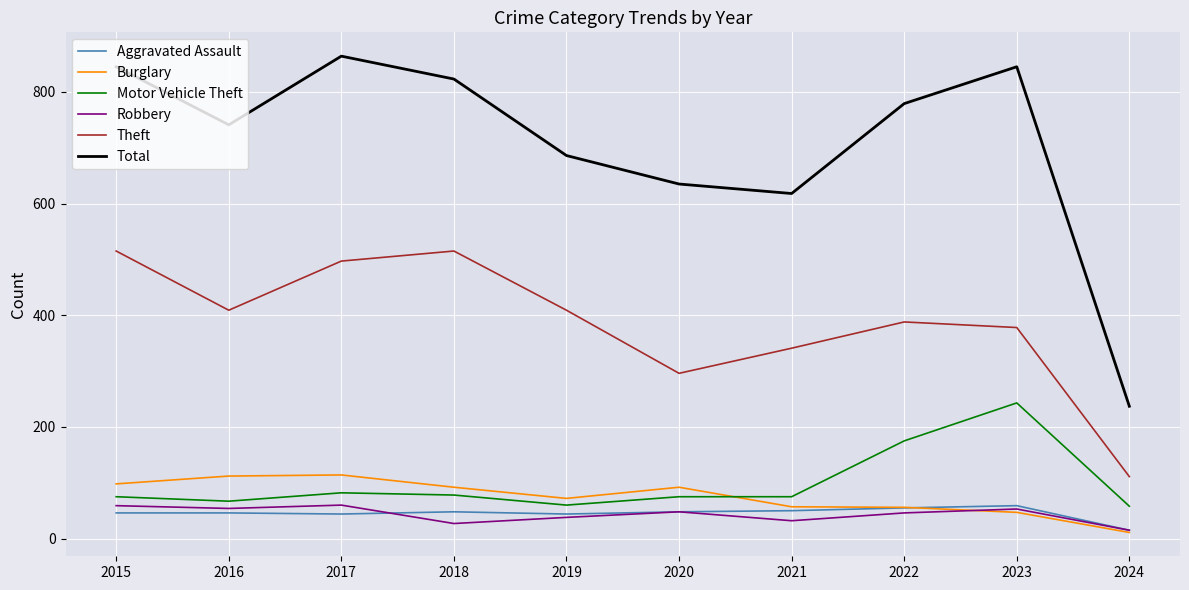

Which series has the largest range (max minus min)?

Total